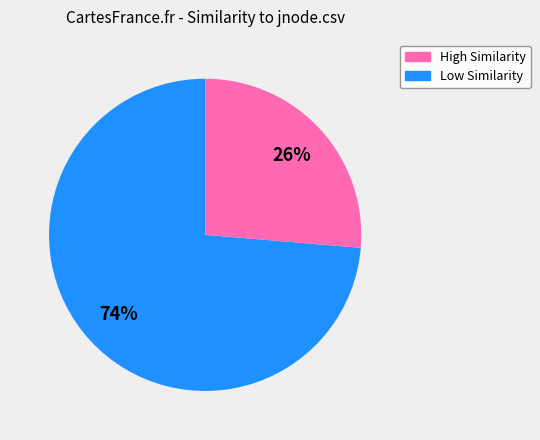

How many segments does this pie chart have?

2